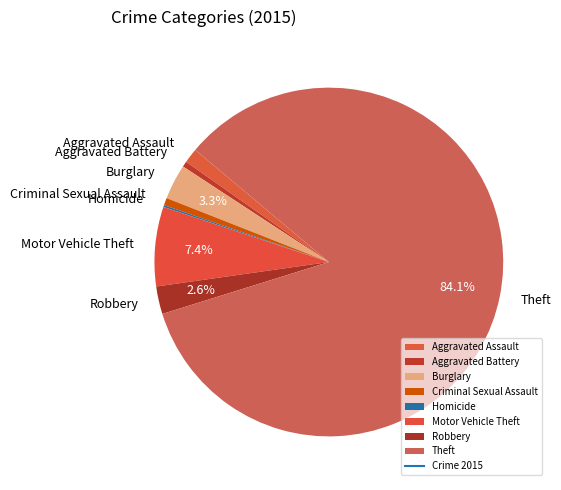

Approximately how many times larger is the value at Motor Vehicle Theft compared to Aggravated Battery?

14.3